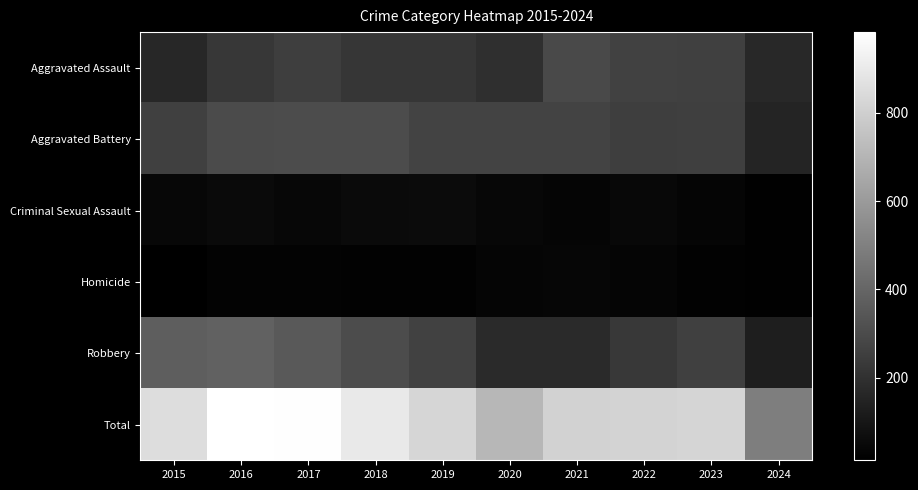

Between 2018 and 2016, which is larger?

2016